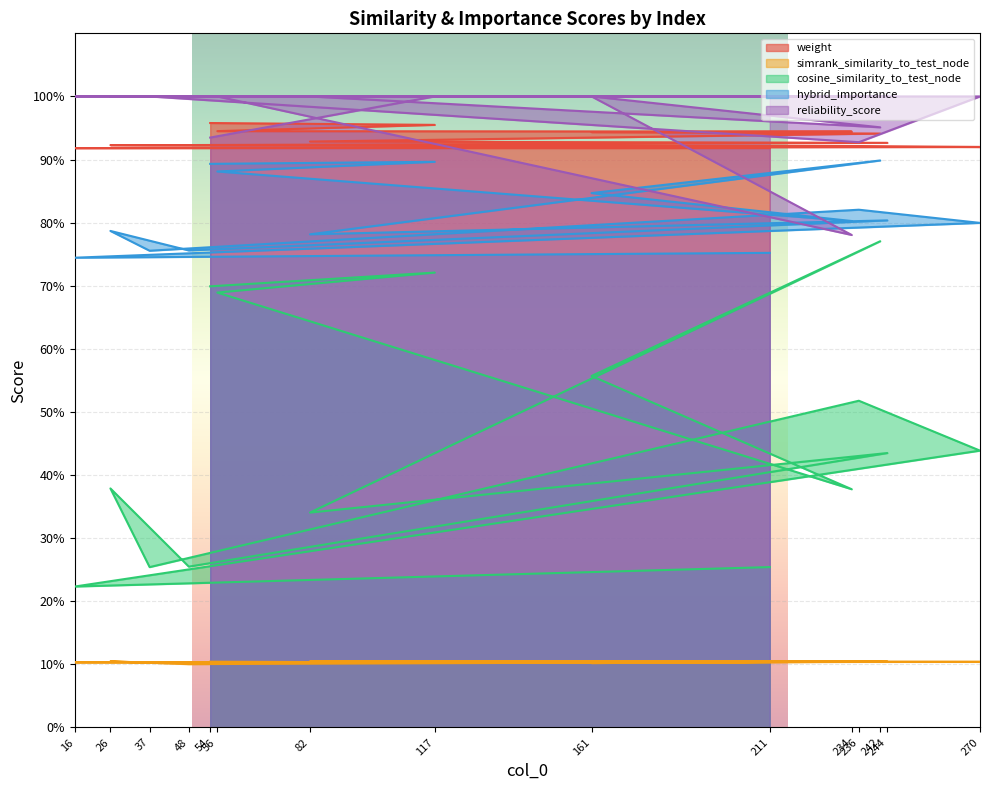

In hybrid_importance, how many points are higher than both neighbors (excluding endpoints)?

5